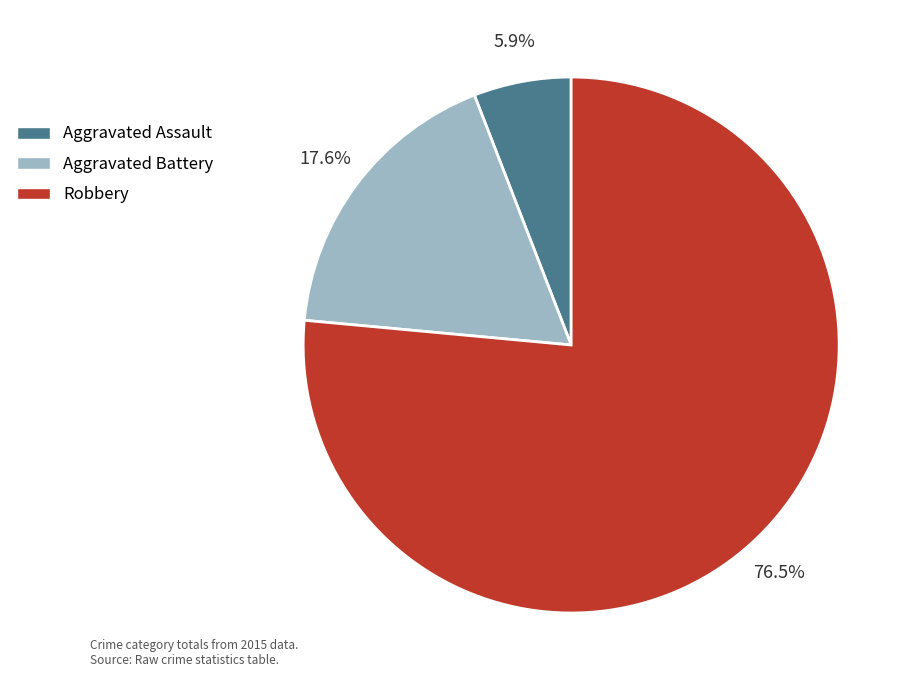

What percentage do Aggravated Battery and Robbery together represent?

94.1%